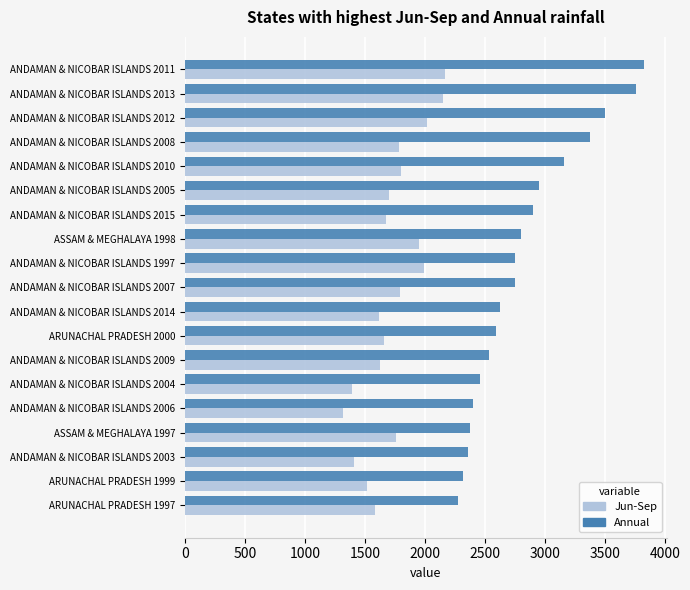

The Annual series shows 3596.4 at ANDAMAN & NICOBAR ISLANDS 2014. True or false?

False